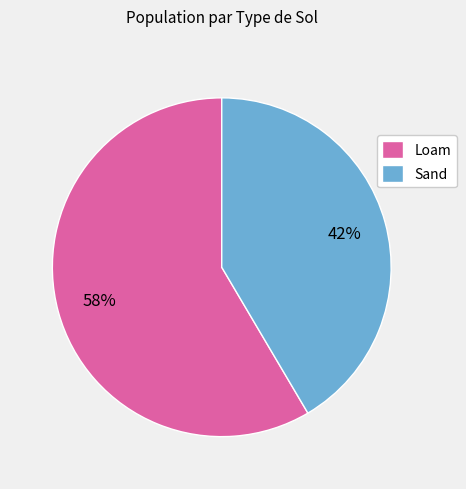

What percentage is the Loam slice, to the nearest percent?

58%